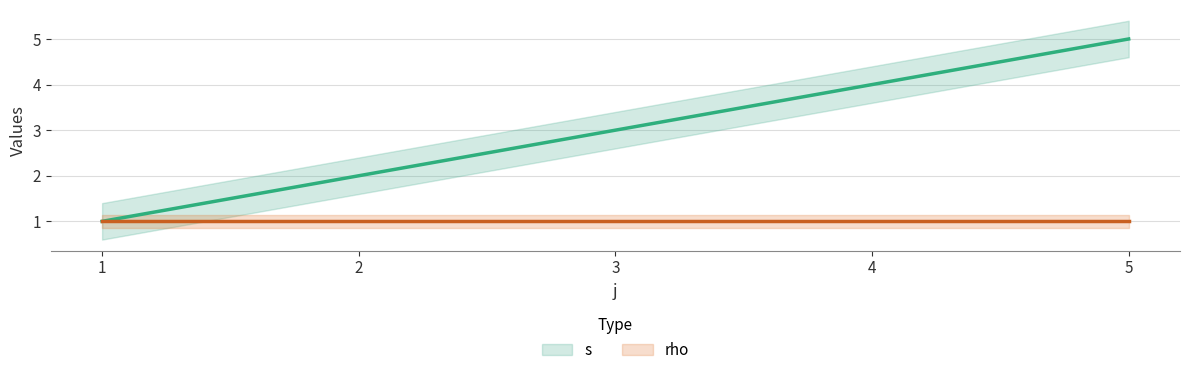

At which category does the chart reach its peak across all series?

5